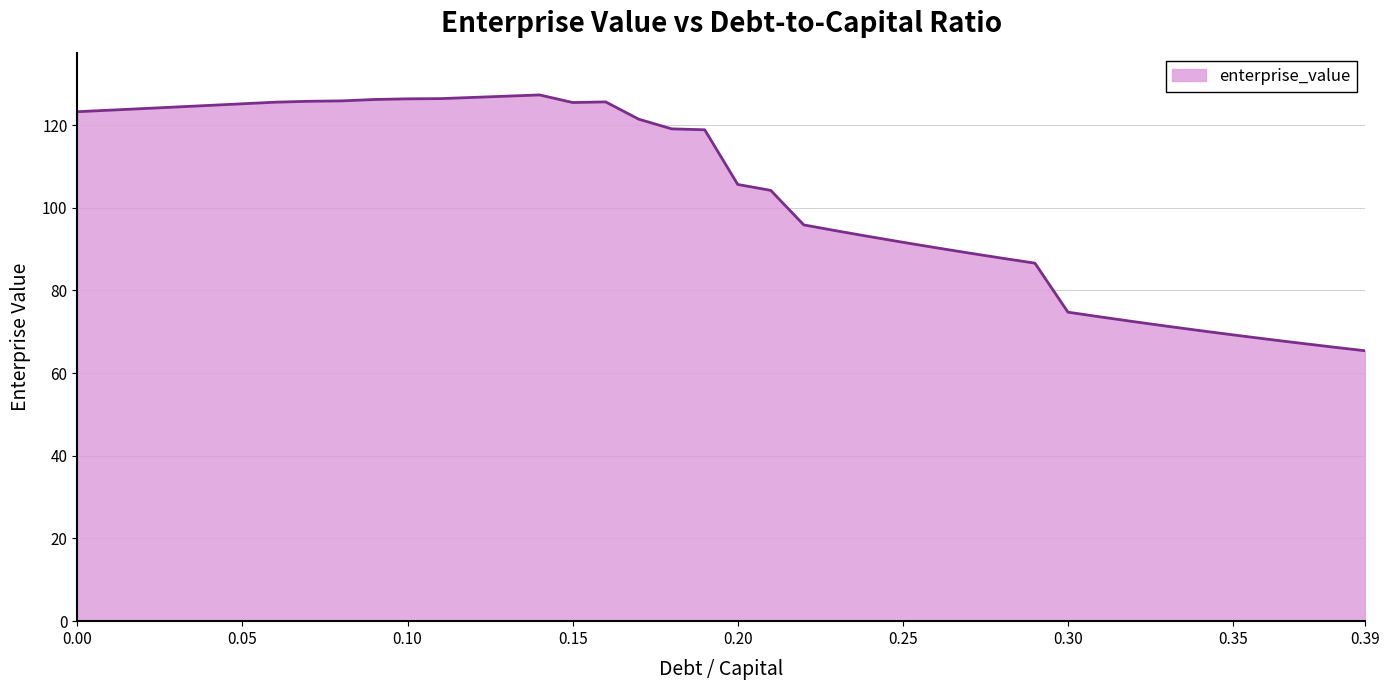

What is the average value?

103.3